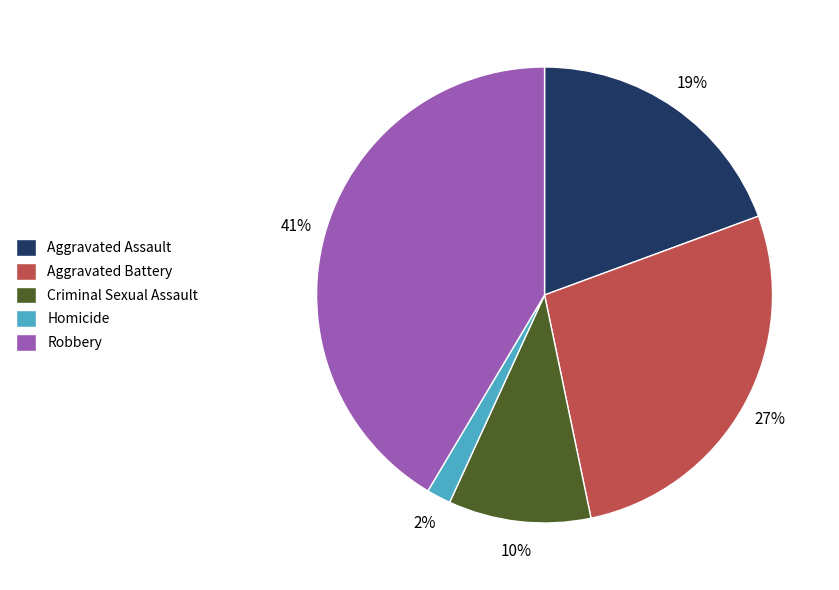

Combined, do Criminal Sexual Assault and Homicide account for over 50%?

No